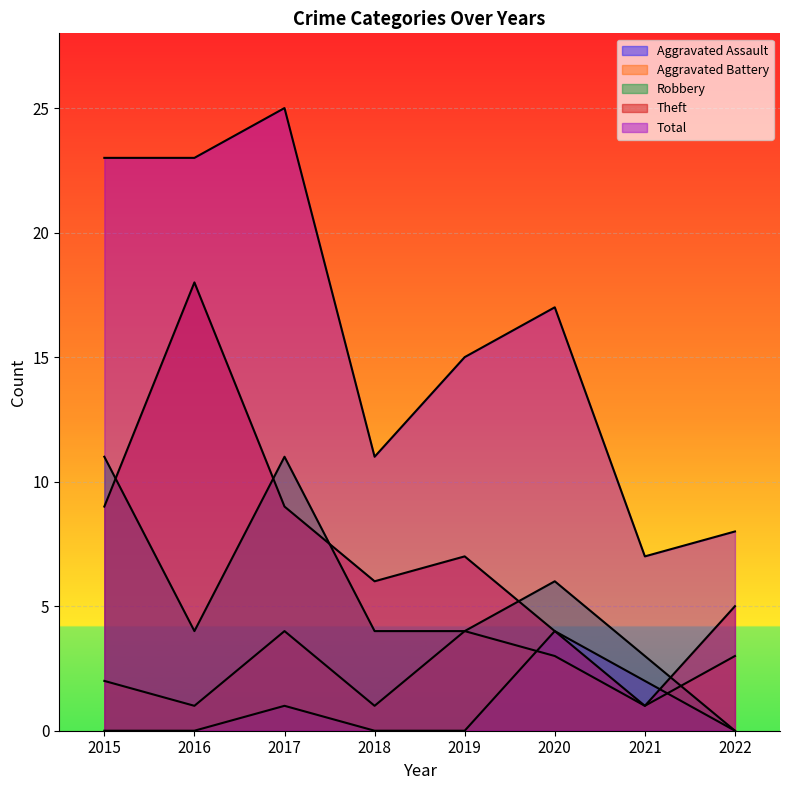

True or false: Robbery has a value of 2 at 2018.

False